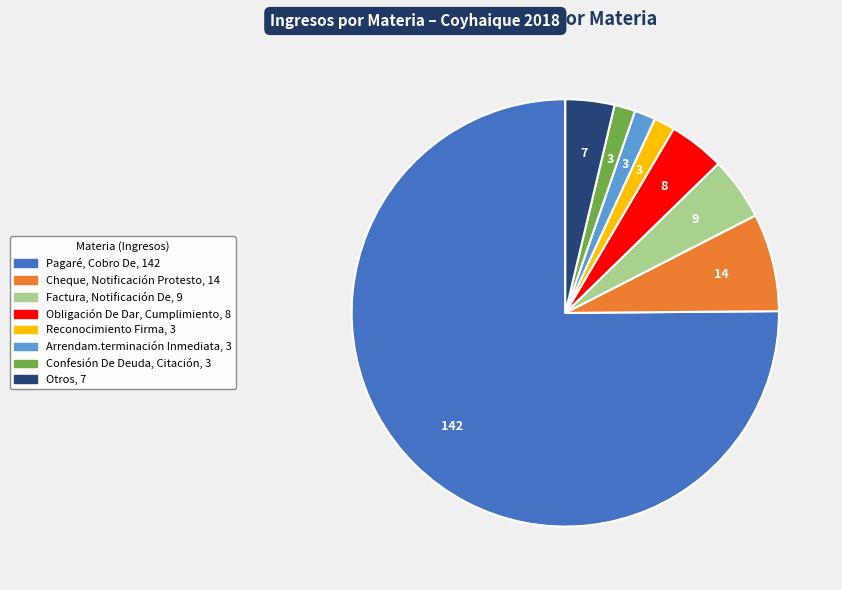

Is there any slice that represents more than half of the pie?

Yes